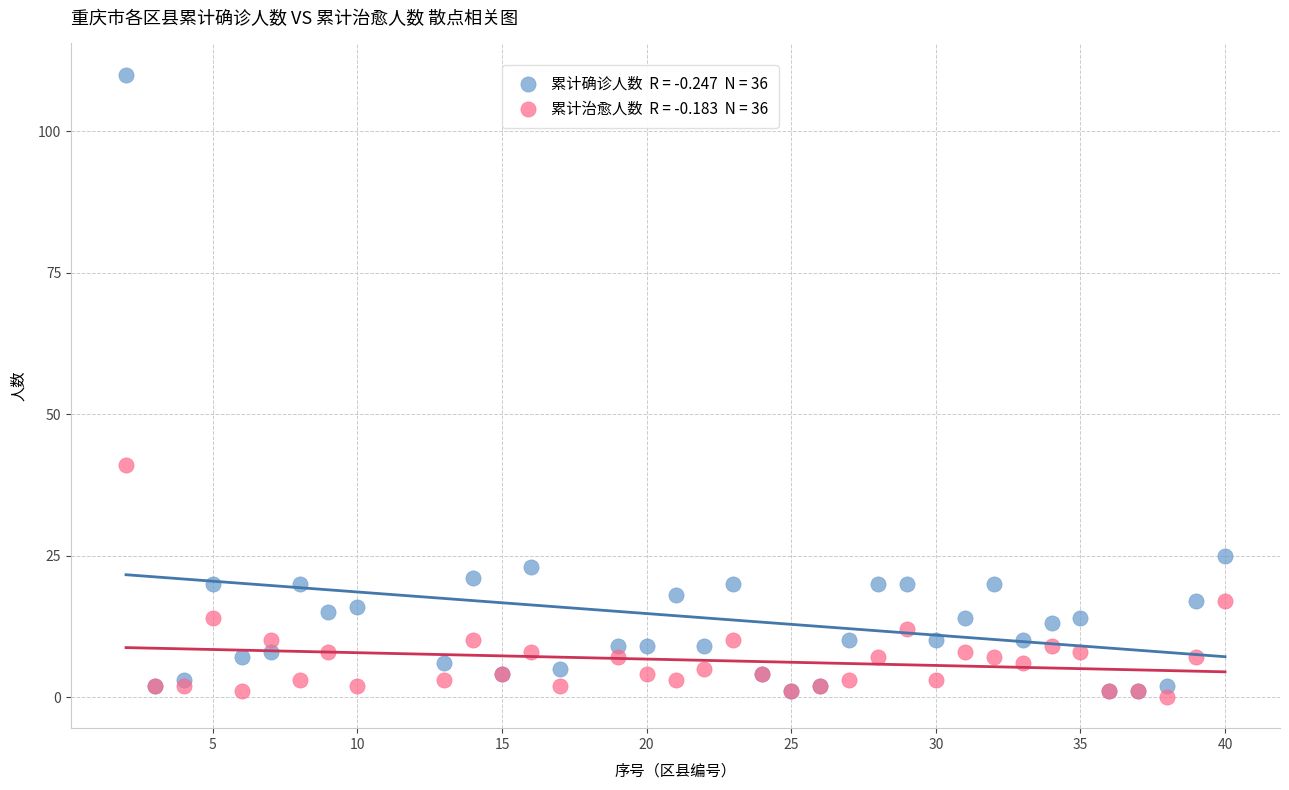

Across all series, what Y value is closest to 55?

41